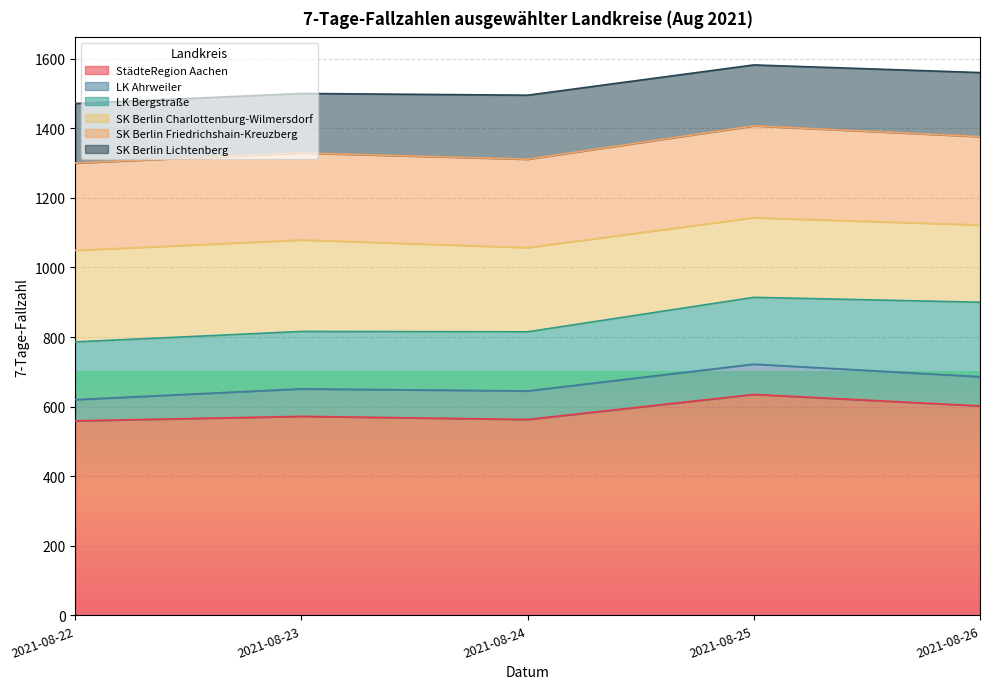

What are all the series names shown in the legend?

StädteRegion Aachen, LK Ahrweiler, LK Bergstraße, SK Berlin Charlottenburg-Wilmersdorf, SK Berlin Friedrichshain-Kreuzberg, SK Berlin Lichtenberg